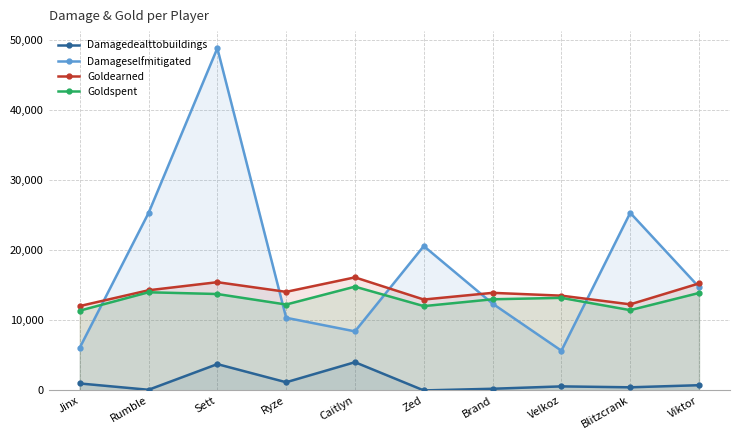

The value of Goldspent at Blitzcrank is 6066. True or false?

False